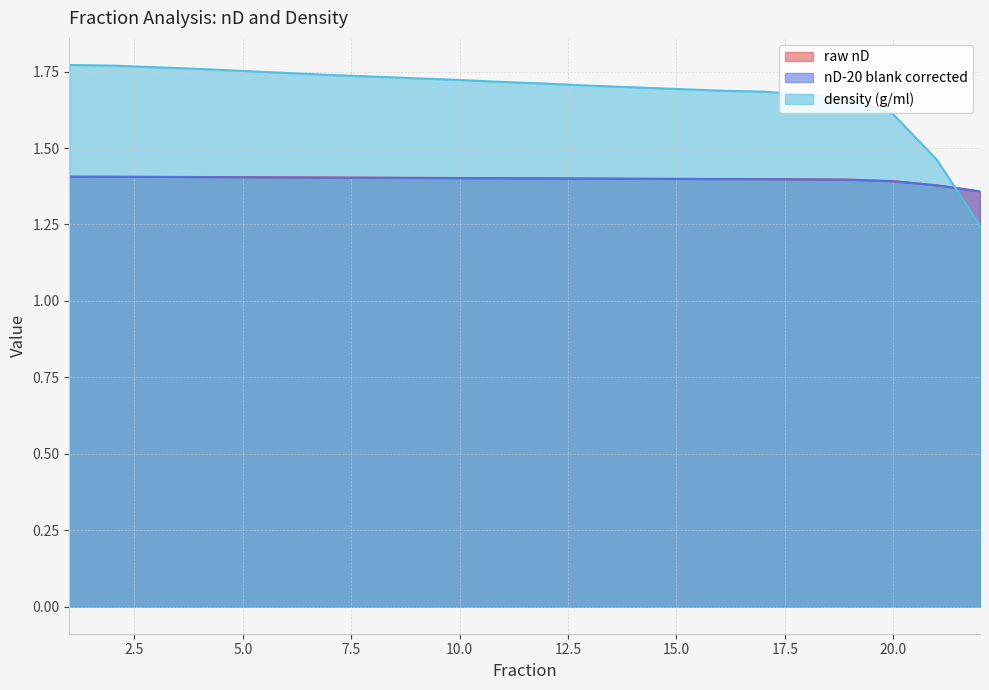

How many intersections are there between density (g/ml) and raw nD?

1